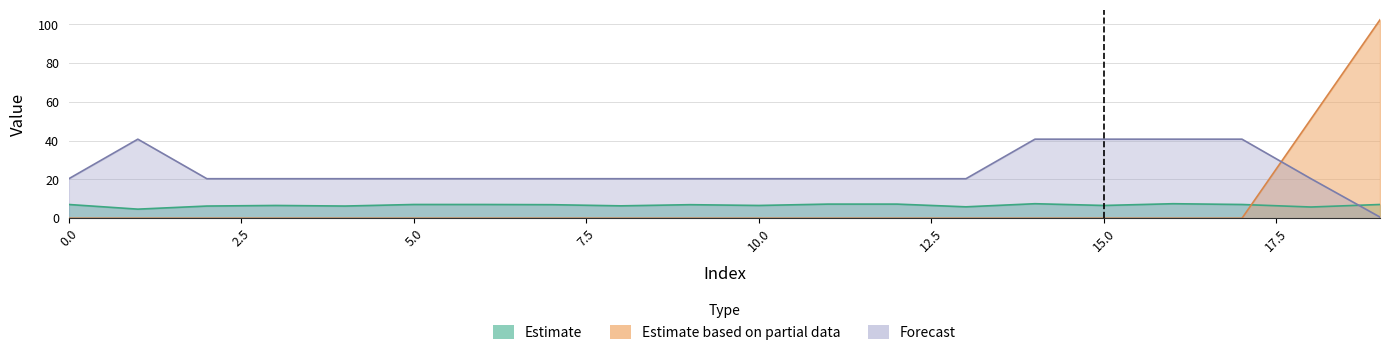

Reading right to left, transcribe all the data shown in this chart.

Estimate: 19=7.1	18=5.8	17=7.1	16=7.5	15=6.6	14=7.5	13=5.9	12=7.3	11=7.3	10=6.6	9=7.0	8=6.4	7=7.0	6=7.1	5=7.1	4=6.3	3=6.6	2=6.3	1=4.7	0=7.1
Estimate based on partial data: 19=102.4	18=51.2	17=0.0	16=0.0	15=0.0	14=0.0	13=0.0	12=0.0	11=0.0	10=0.0	9=0.0	8=0.0	7=0.0	6=0.0	5=0.0	4=0.0	3=0.0	2=0.0	1=0.0	0=0.0
Forecast: 19=0.6	18=20.4	17=40.8	16=40.8	15=40.8	14=40.8	13=20.4	12=20.4	11=20.4	10=20.4	9=20.4	8=20.4	7=20.4	6=20.4	5=20.4	4=20.4	3=20.4	2=20.4	1=40.8	0=20.4